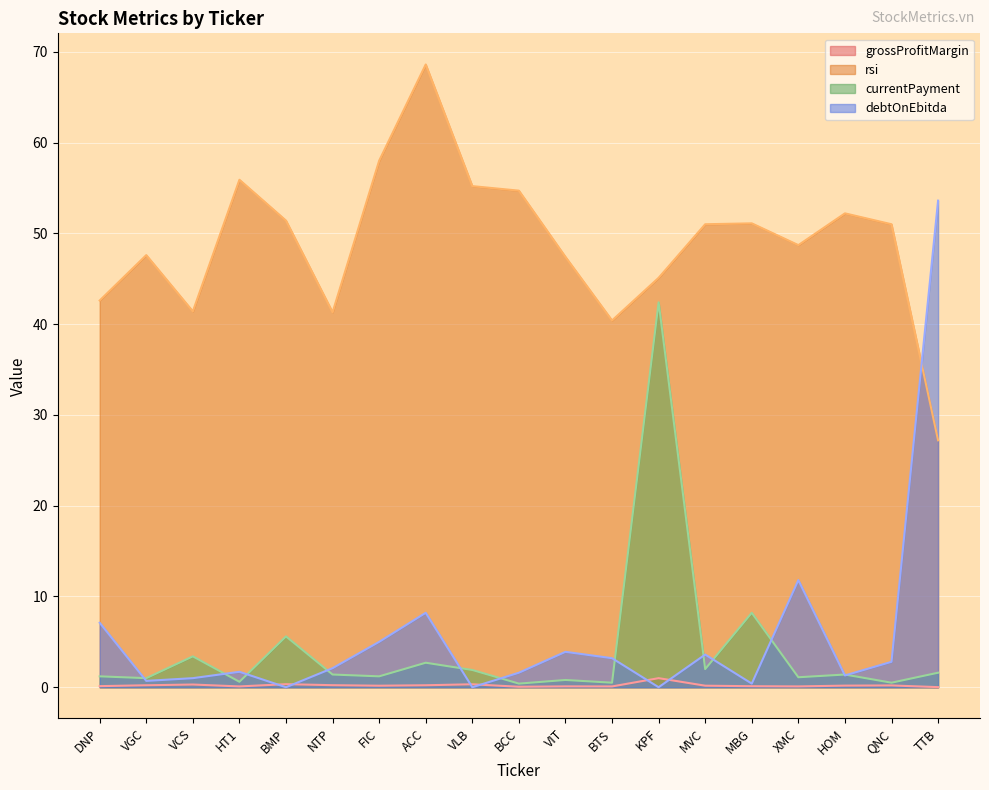

Where is the first local minimum for debtOnEbitda?

VGC